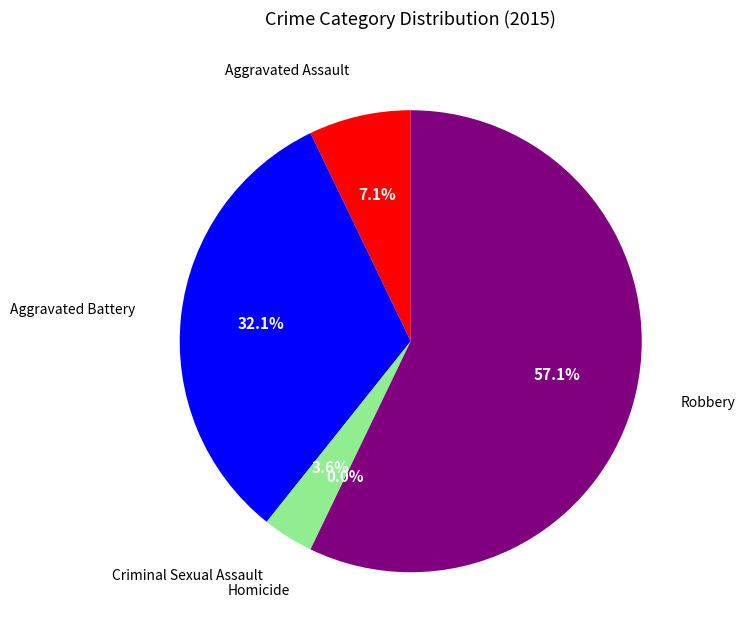

What is the change in value from Aggravated Battery to Criminal Sexual Assault?

-8